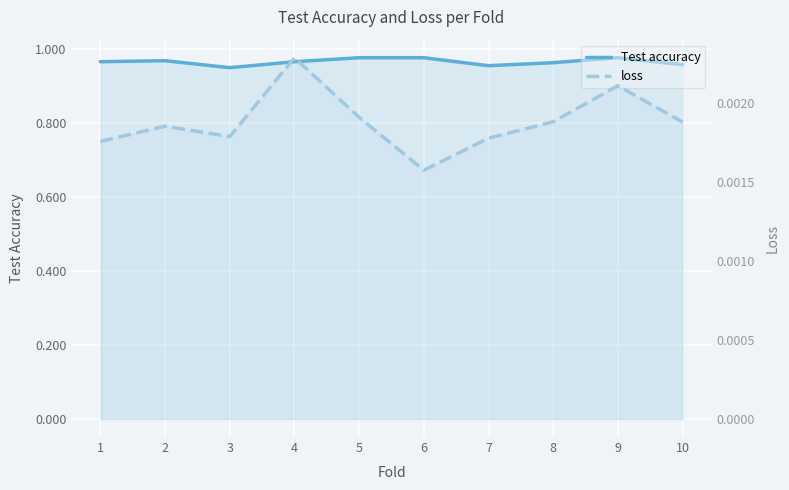

What is the greatest value displayed?

1.0